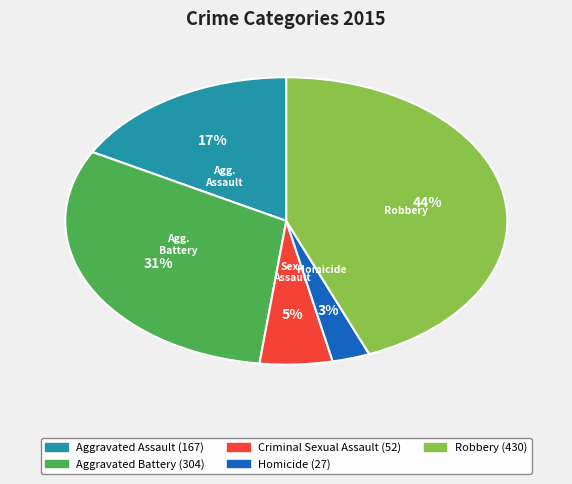

How many segments does this pie chart have?

5